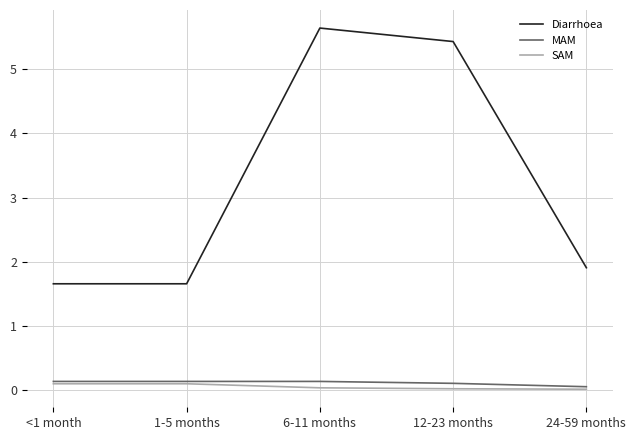

The value of Diarrhoea at <1 month is 1.7. True or false?

True